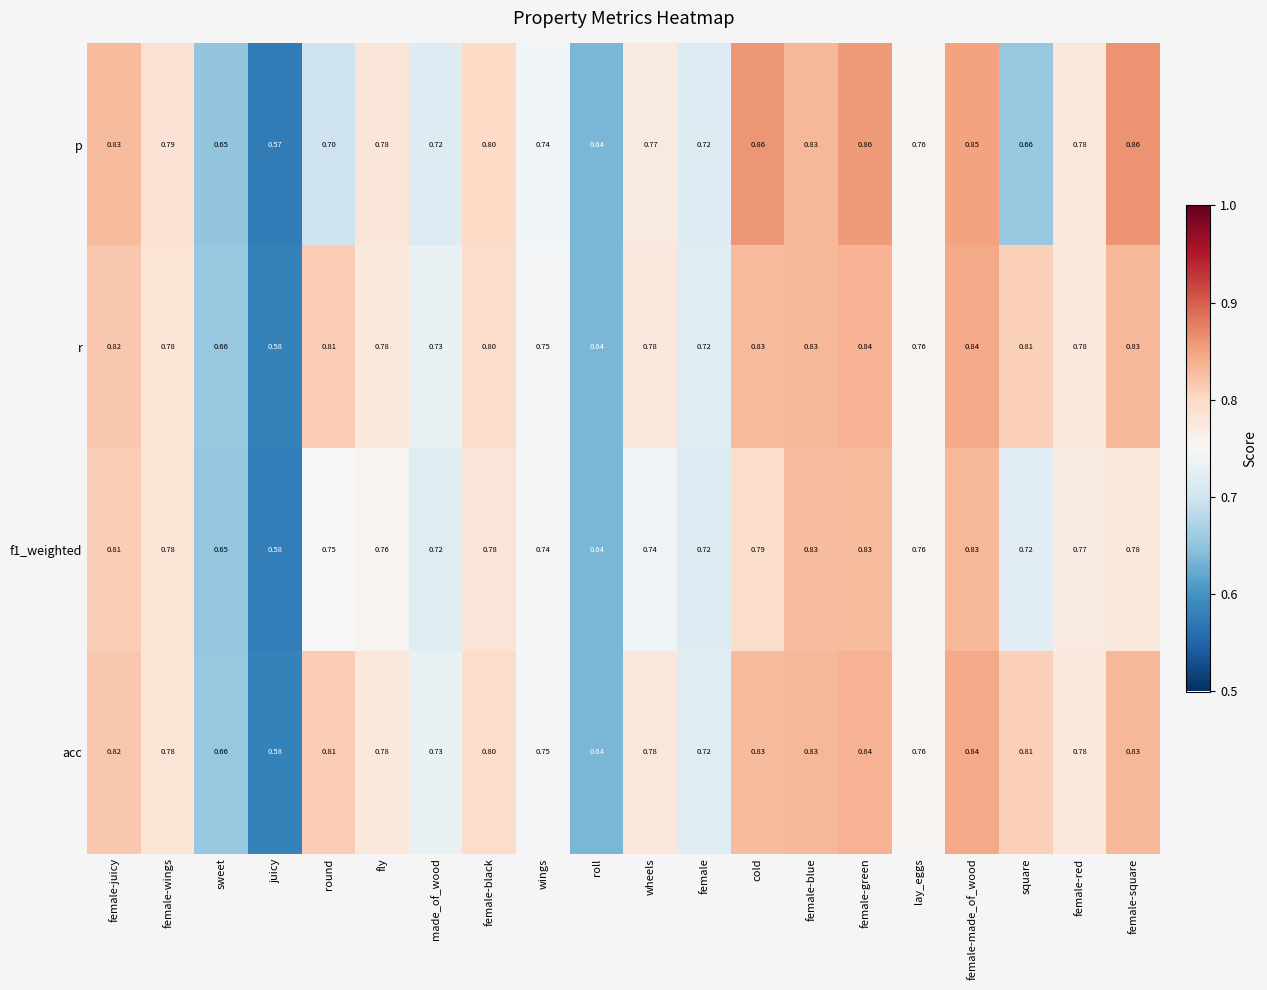

Where is acc nearest to the value 0?

juicy